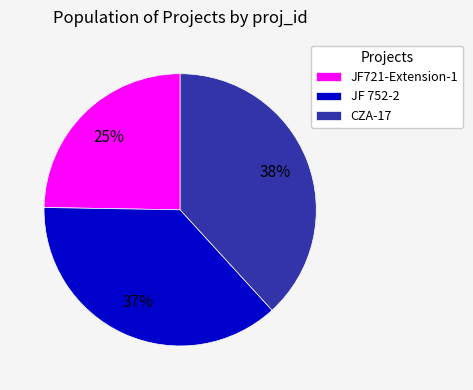

The JF721-Extension-1 slice represents 25% of the pie. True or false?

True